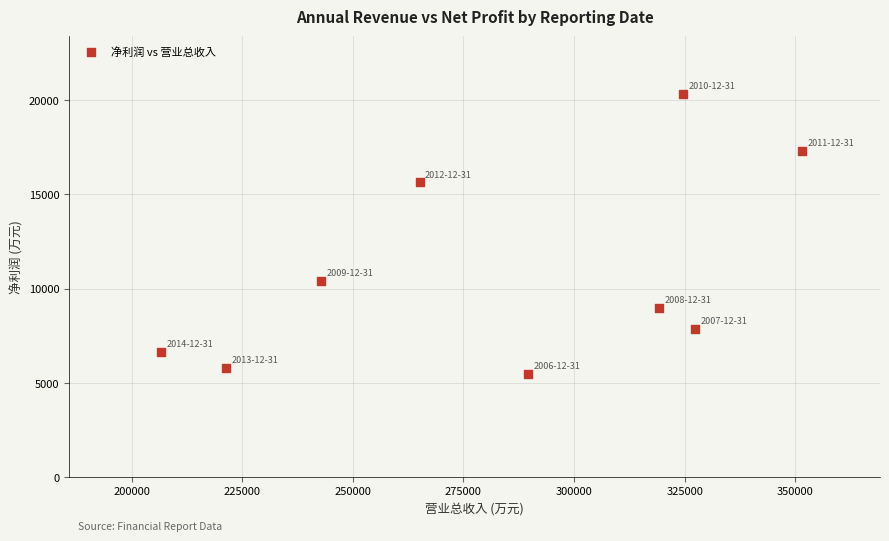

What is the average Y value?

10945